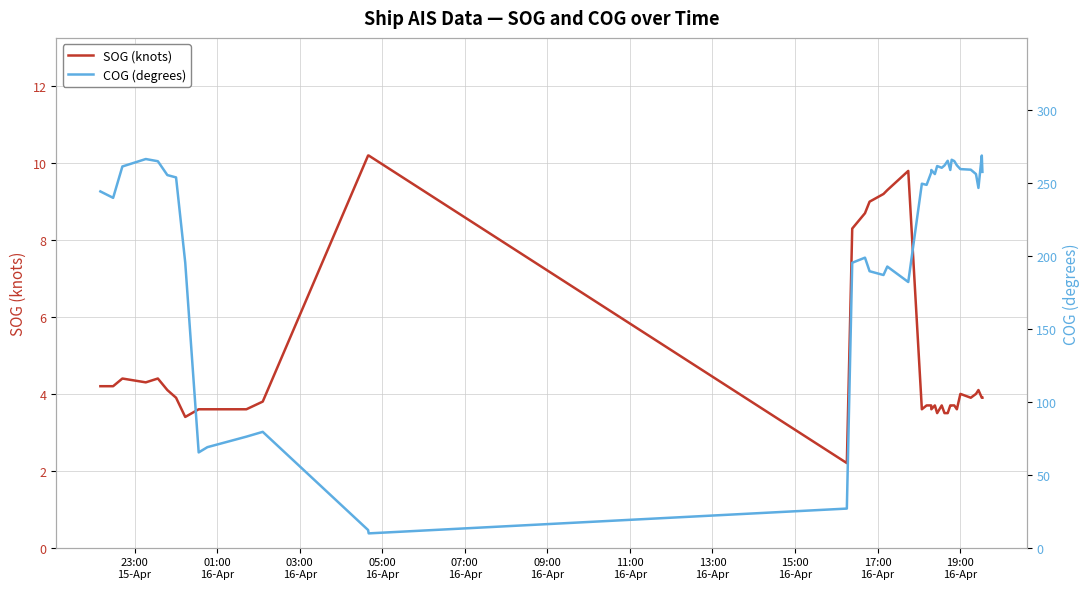

Reading left to right, extract all data points from this chart.

SOG (knots): 4.2	4.2	4.4	4.3	4.4	4.1	3.9	3.4	3.6	3.6	3.6	3.8	10.2	10.2	2.2	8.3	8.7	9.0	9.2	9.3	9.8	3.6	3.7	3.7	3.6	3.7	3.5	3.7	3.5	3.5	3.7	3.7	3.7	3.6	4.0	3.9	4.0	4.1	3.9	3.9
COG (degrees): 244.2	239.8	261.3	266.4	264.9	255.4	253.8	195.4	65.3	68.9	76.1	79.4	12.1	9.8	26.8	195.3	198.8	189.5	186.9	192.7	182.1	249.5	248.7	257.1	258.9	256.1	261.6	260.4	262.0	265.2	258.9	265.9	265.0	262.1	259.5	259.1	256.1	246.6	268.8	257.6